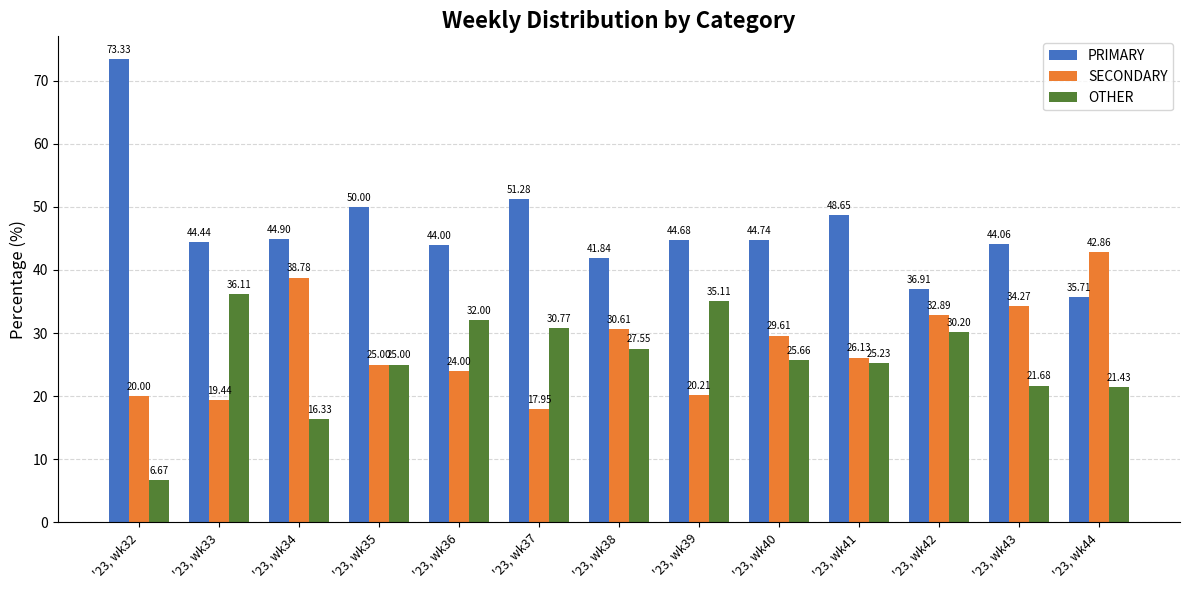

What is the sum of the OTHER values at '23, wk36 and '23, wk32?

38.7